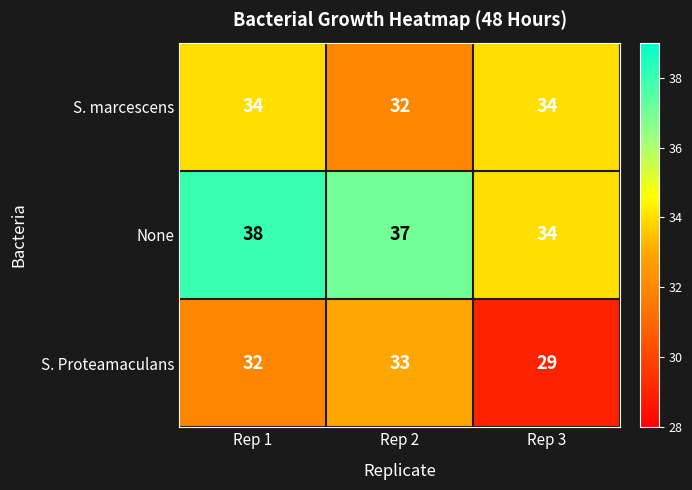

What is the difference between the highest and lowest values at Rep 2?

5